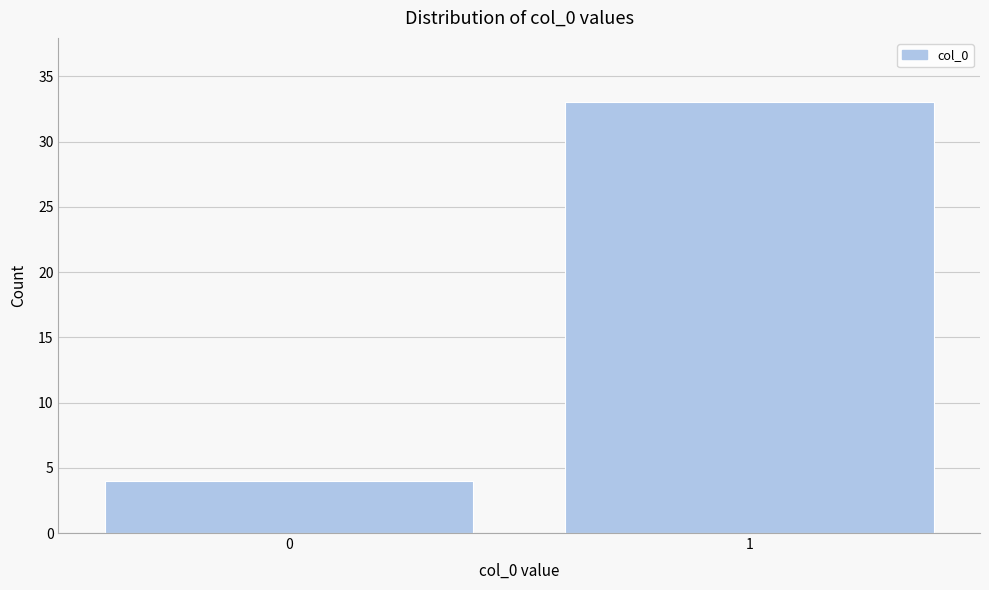

Reading right to left, list all the values displayed in this chart.

1=33	0=4